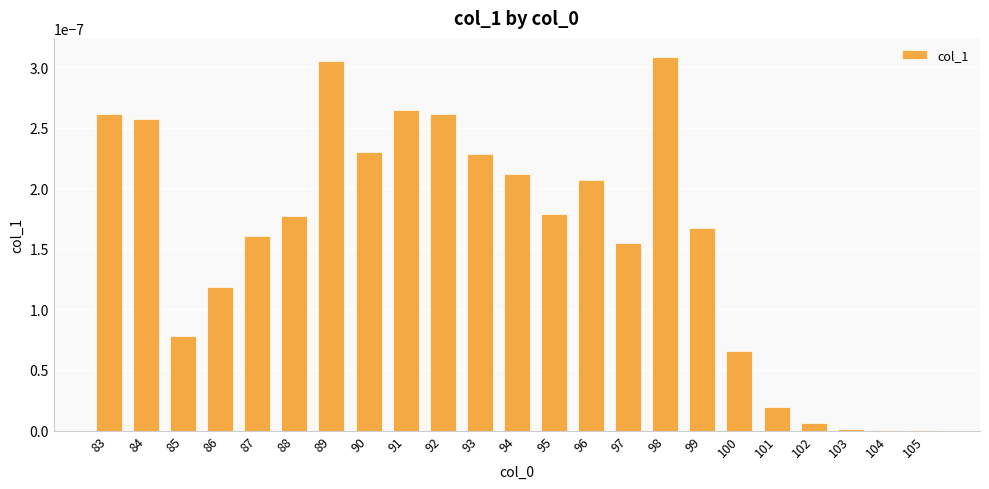

The chart shows a value of 0.0 at 89. True or false?

True